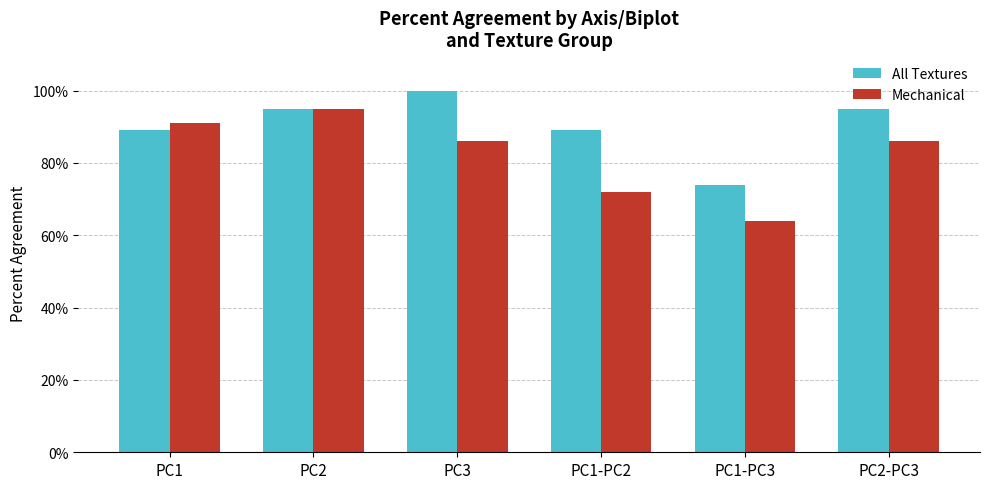

Which series has the largest total across all categories?

All Textures